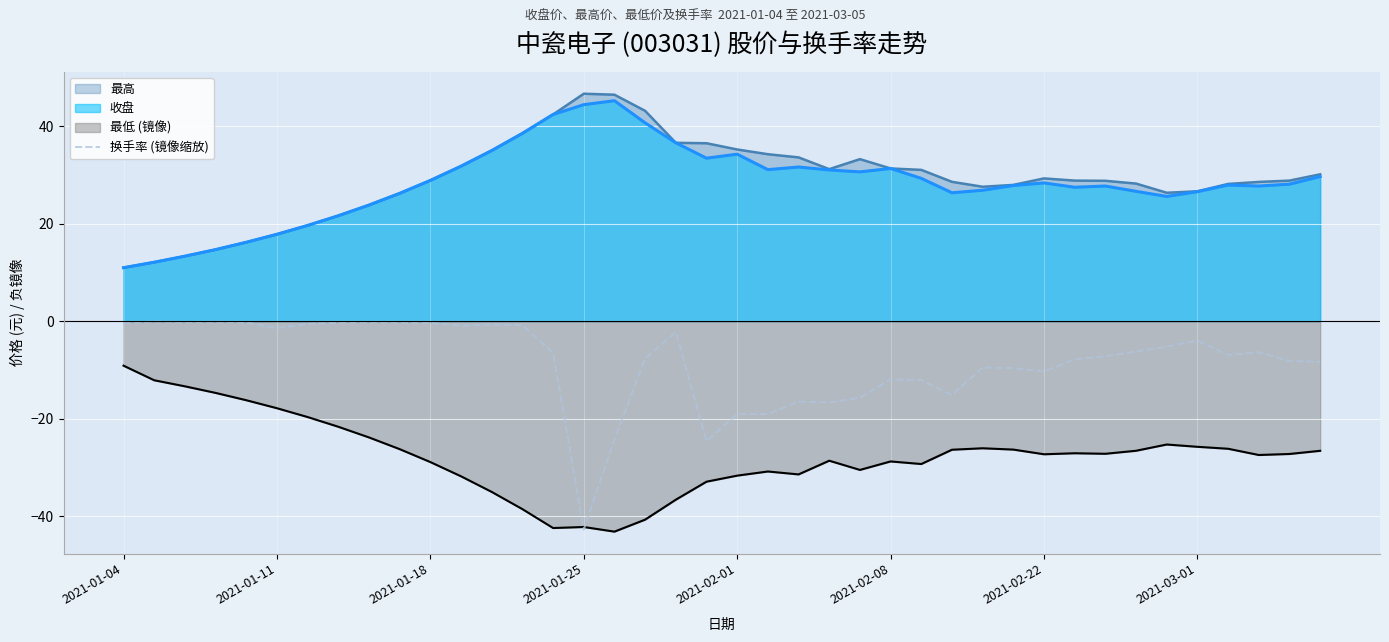

What is the minimum value shown in the chart?

-43.1